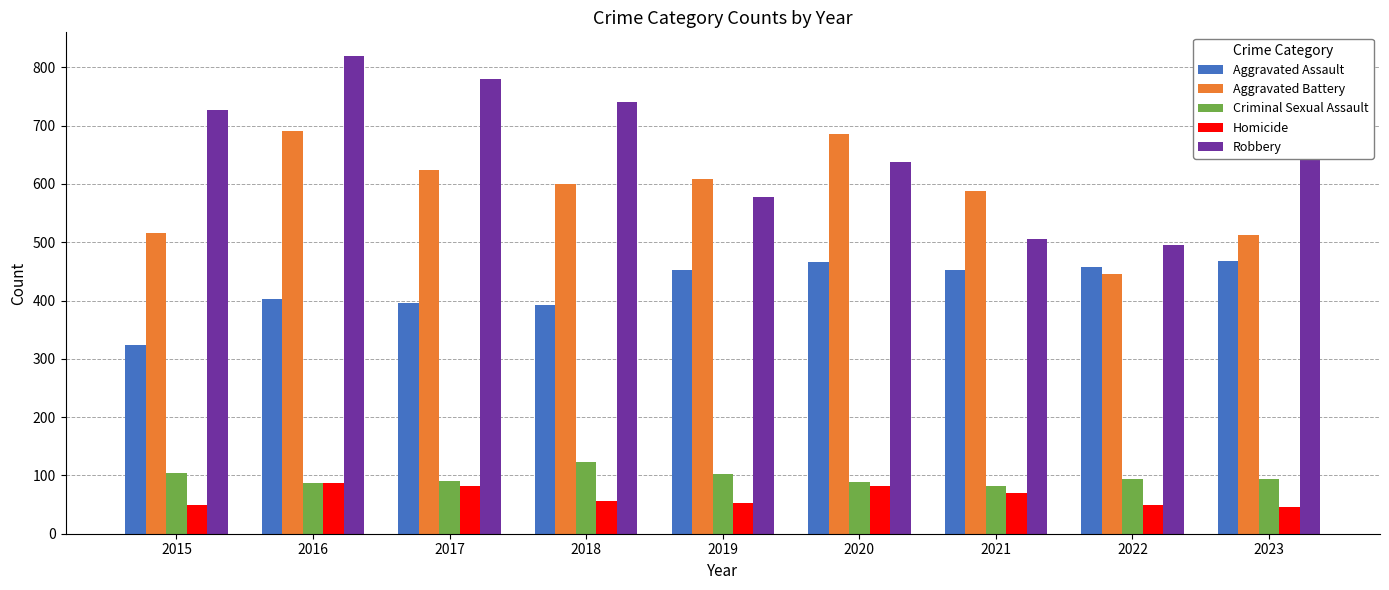

What is the spread (max minus min) of values at 2015?

676